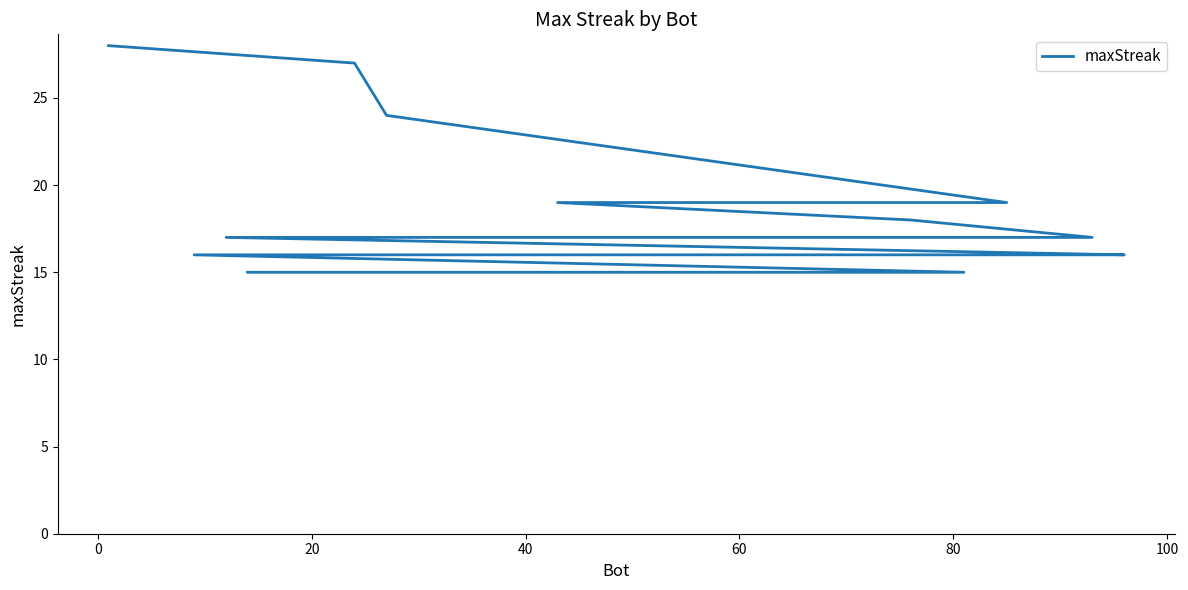

Reading left to right, what are all the values shown in this chart?

28	27	24	19	19	18	17	17	17	17	17	17	17	16	16	16	16	15	15	15